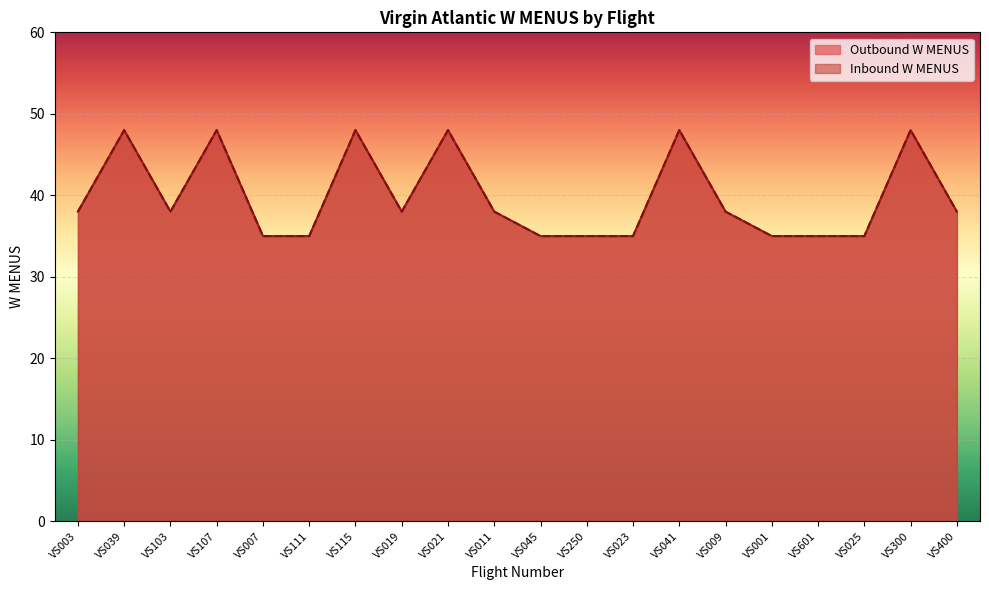

Reading left to right, transcribe all the data shown in this chart.

Outbound W MENUS: 38	48	38	48	35	35	48	38	48	38	35	35	35	48	38	35	35	35	48	38
Inbound W MENUS: 38	48	38	48	35	35	48	38	48	38	35	35	35	48	38	35	35	35	48	38